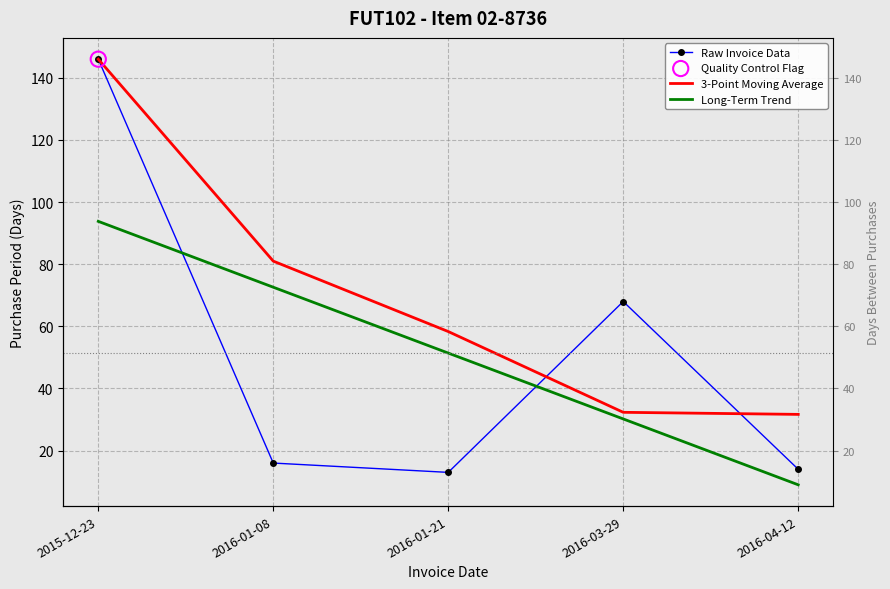

What are all the series names shown in the legend?

Raw Invoice Data, 3-Point Moving Average, Long-Term Trend